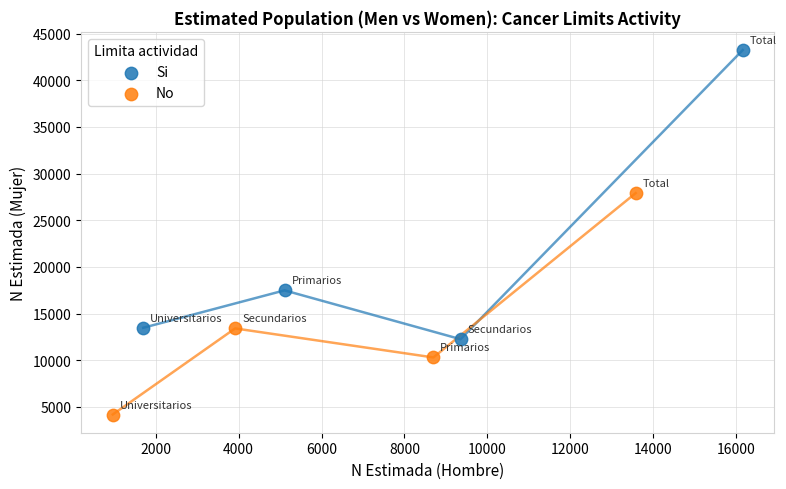

Which series reaches the maximum Y coordinate?

Si